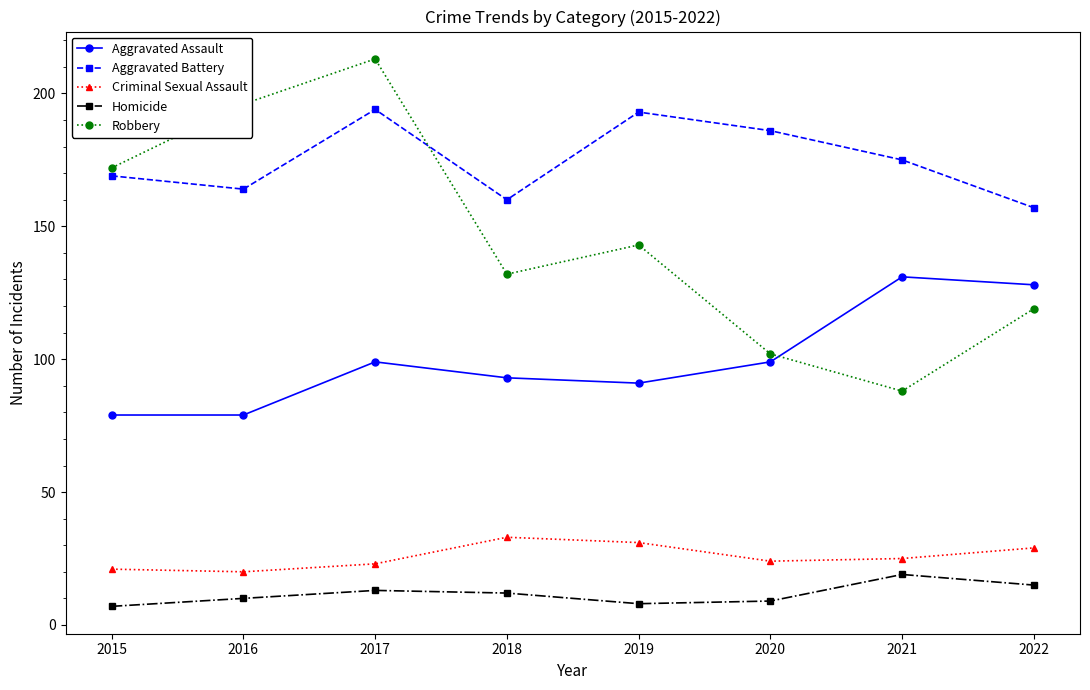

How many categories are shown in the chart?

8